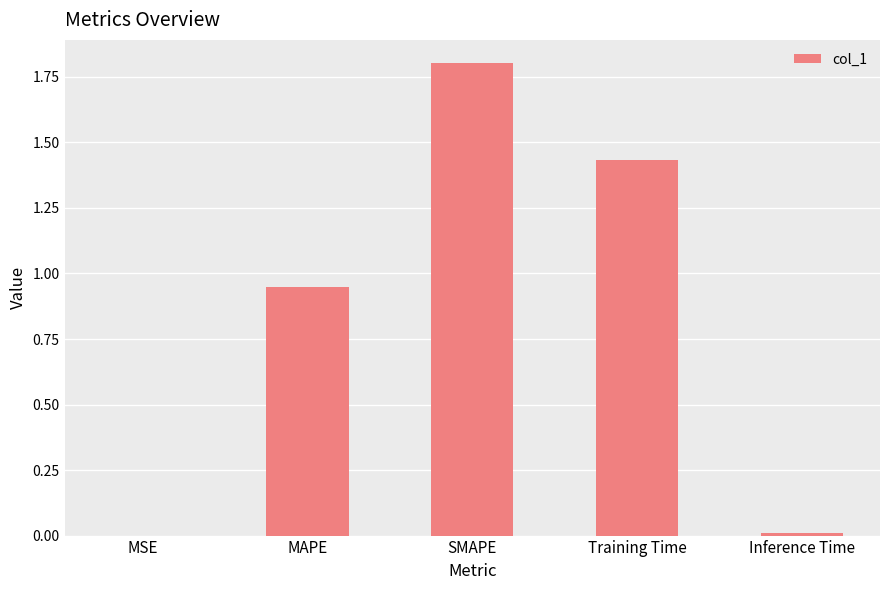

What is the sum of all values?

4.2